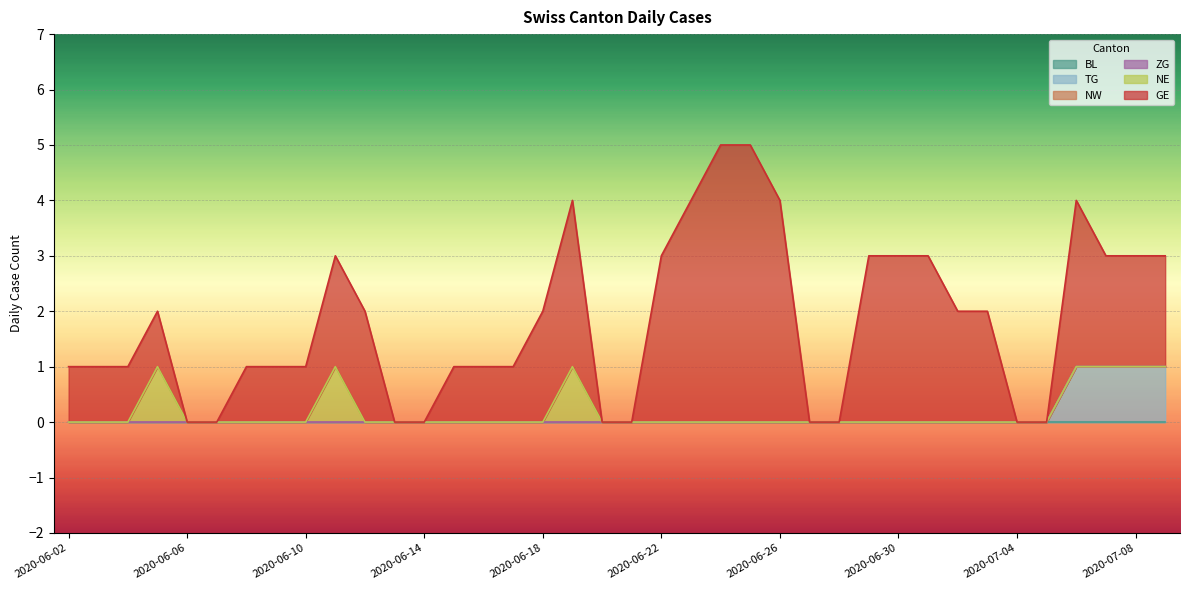

How many categories are shown in the chart?

38